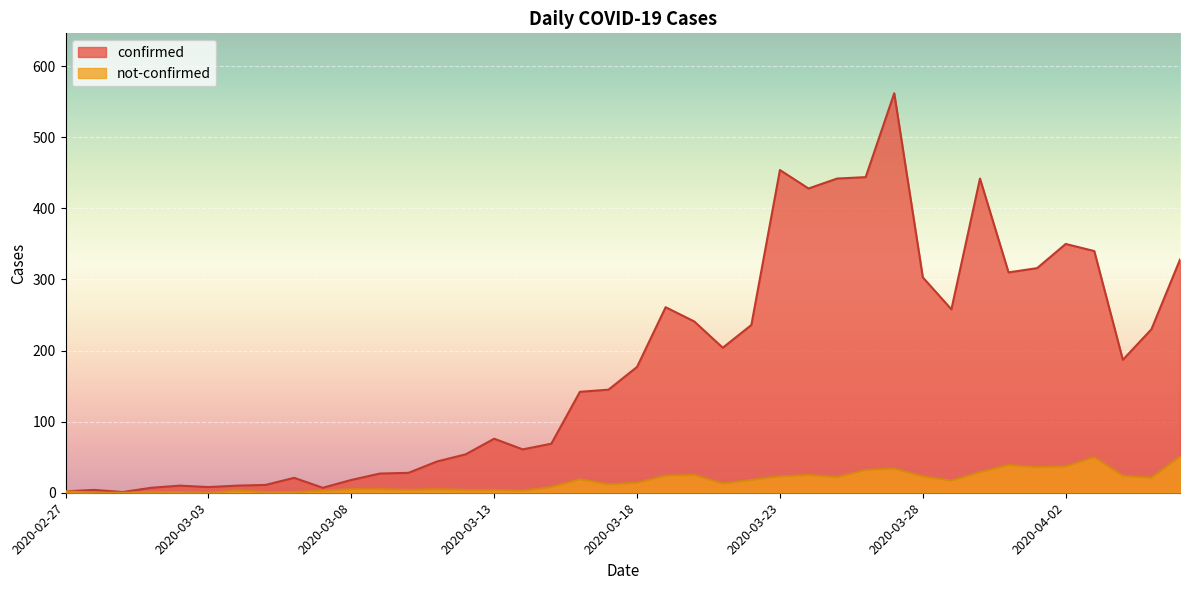

At which label does confirmed reach its peak?

2020-03-27